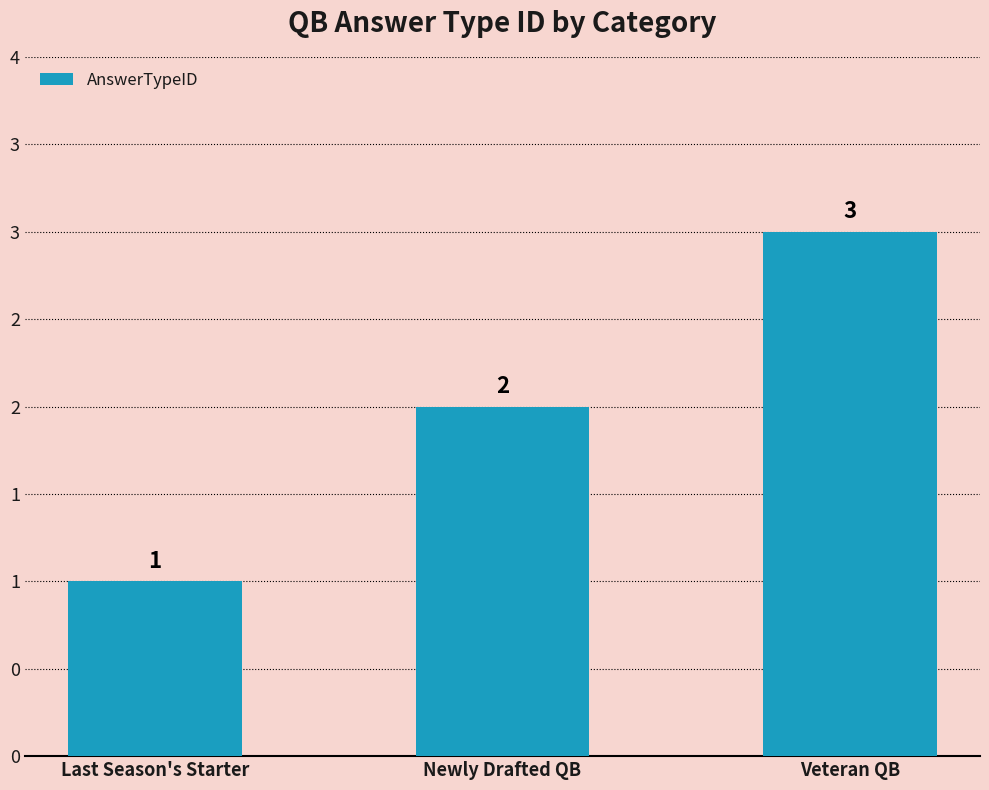

Rank the categories by value from highest to lowest.

Veteran QB, Newly Drafted QB, Last Season's Starter